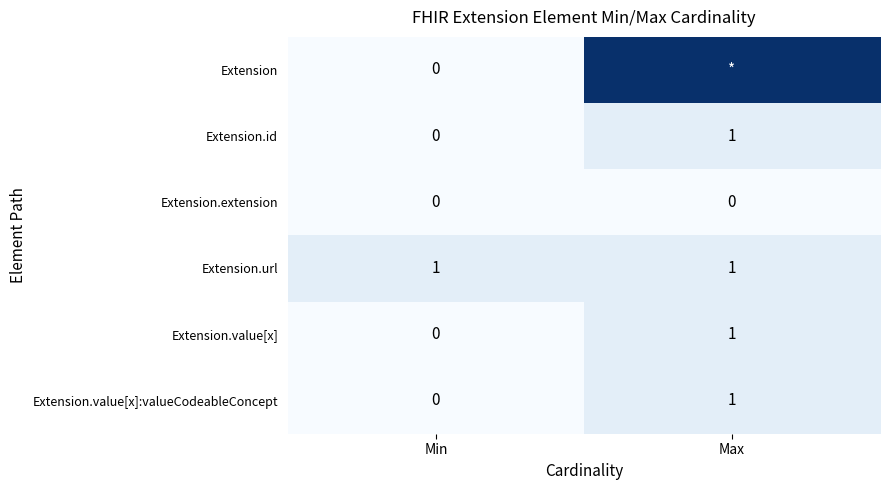

List the labels in order of Extension.value[x] value, smallest first.

Min, Max